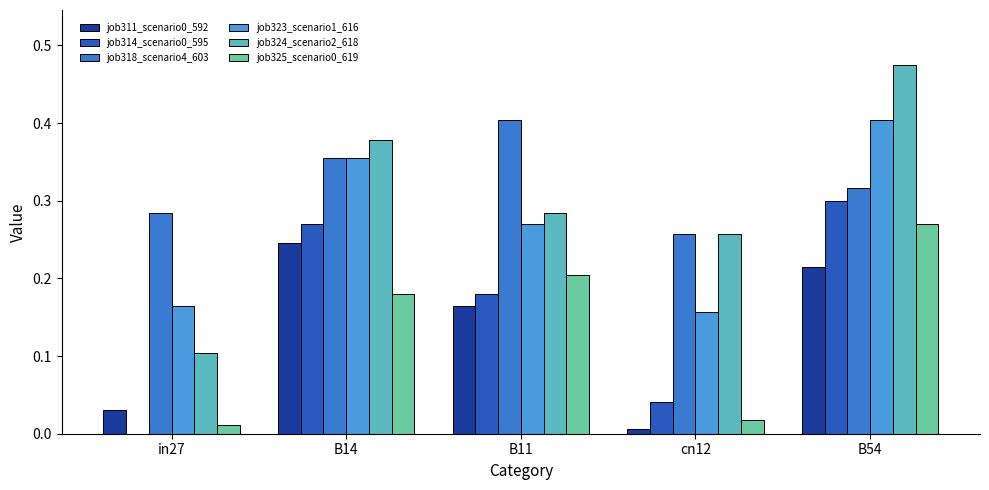

Are the bars horizontal?

No